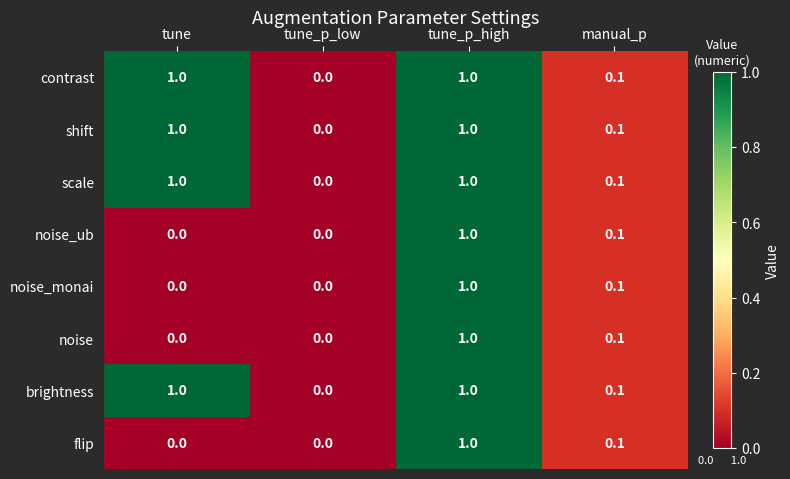

The noise_ub series shows -0.7 at tune. True or false?

False